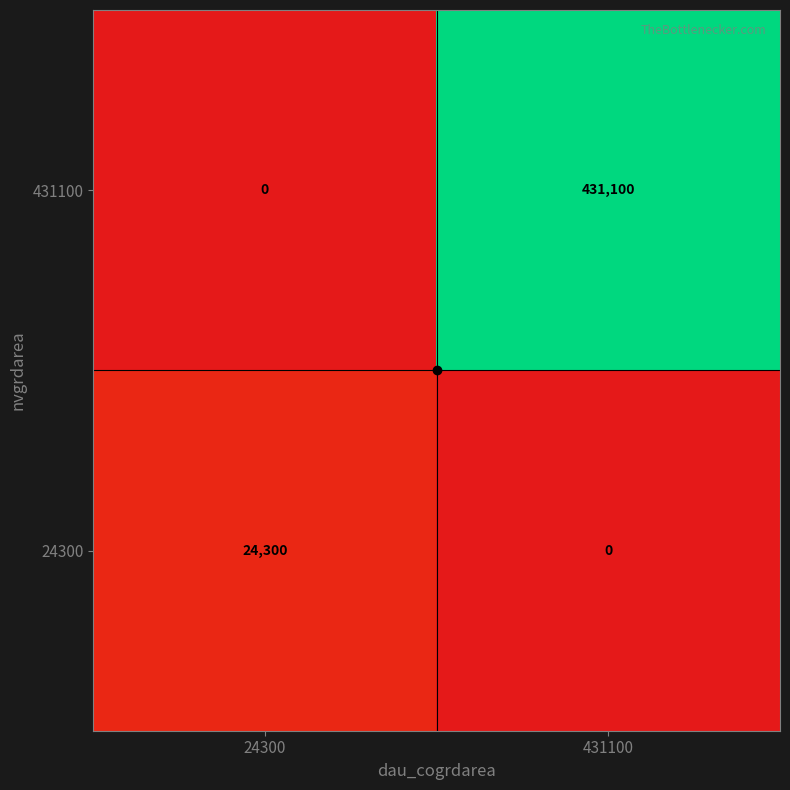

How many data points does each series have?

2